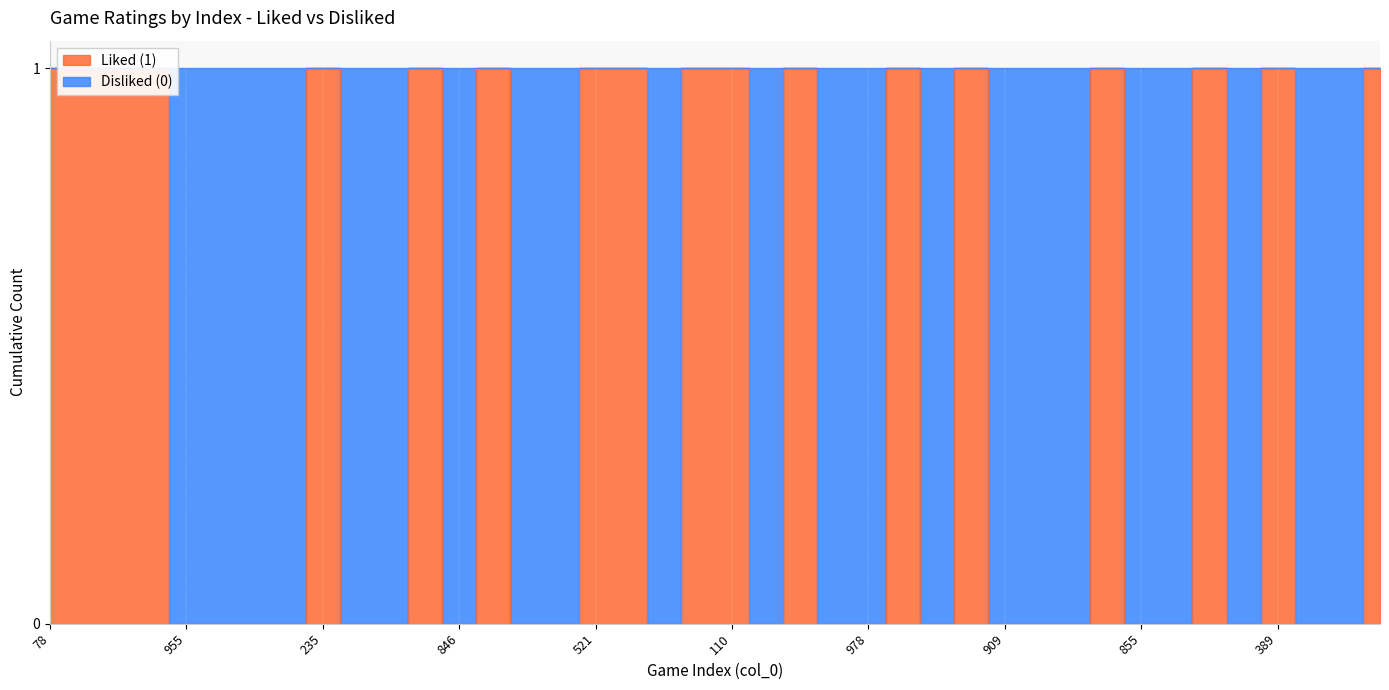

Which category has the lowest value across all series?

955